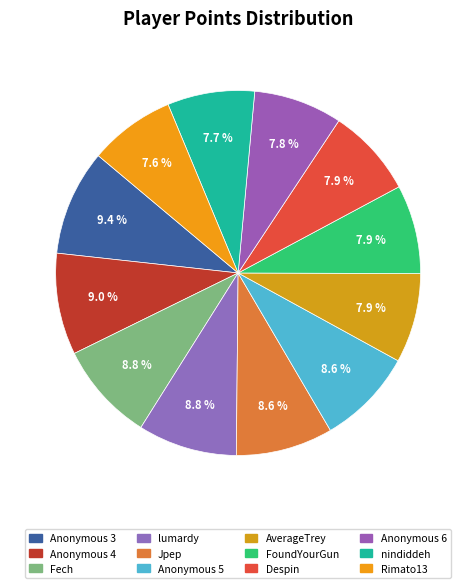

True or false: nindiddeh accounts for 8% of the total.

True